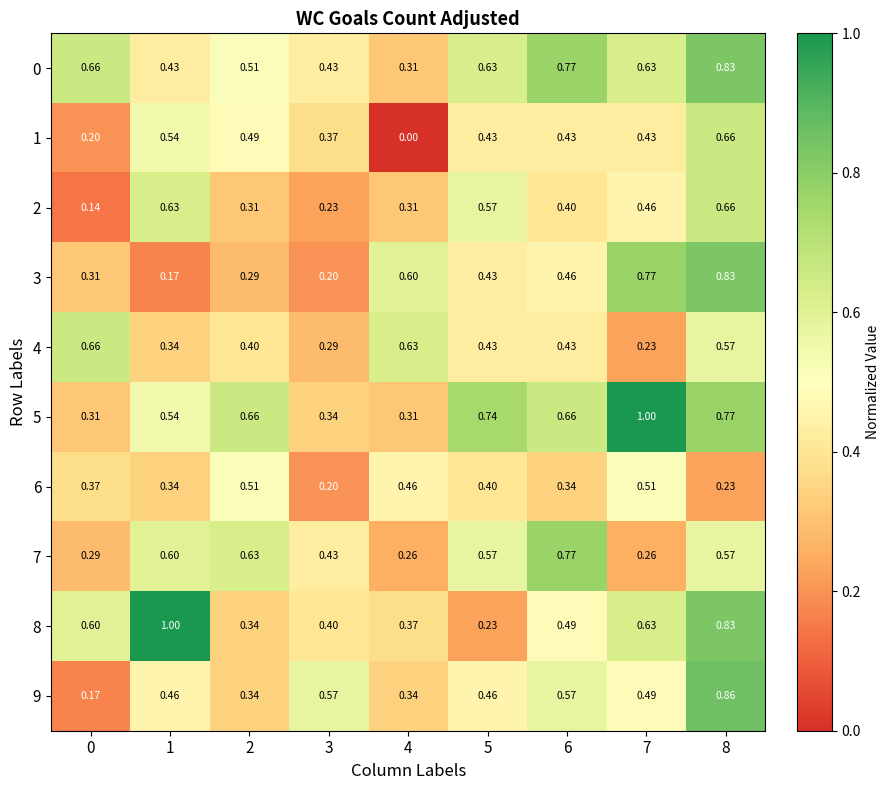

Is the value of 9 at 7 greater than the value of 4 at 2?

Yes